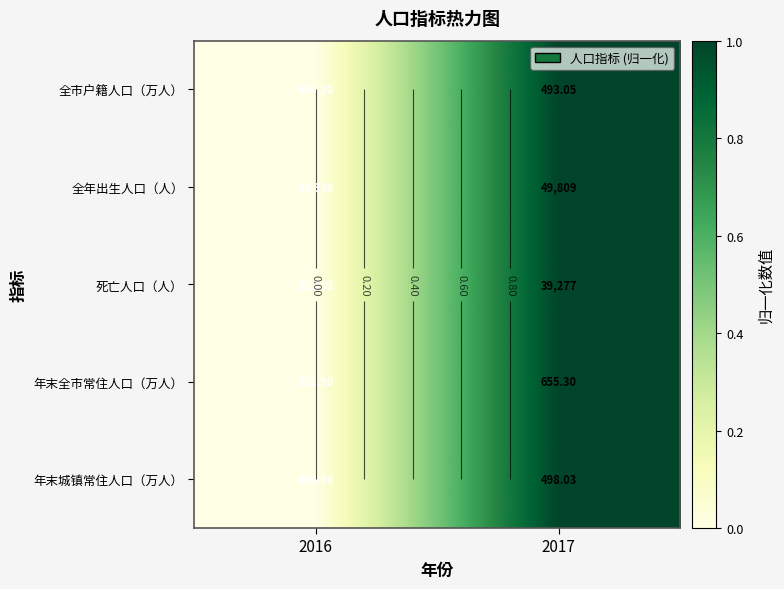

List the labels in order of 死亡人口（人） value, smallest first.

2016, 2017